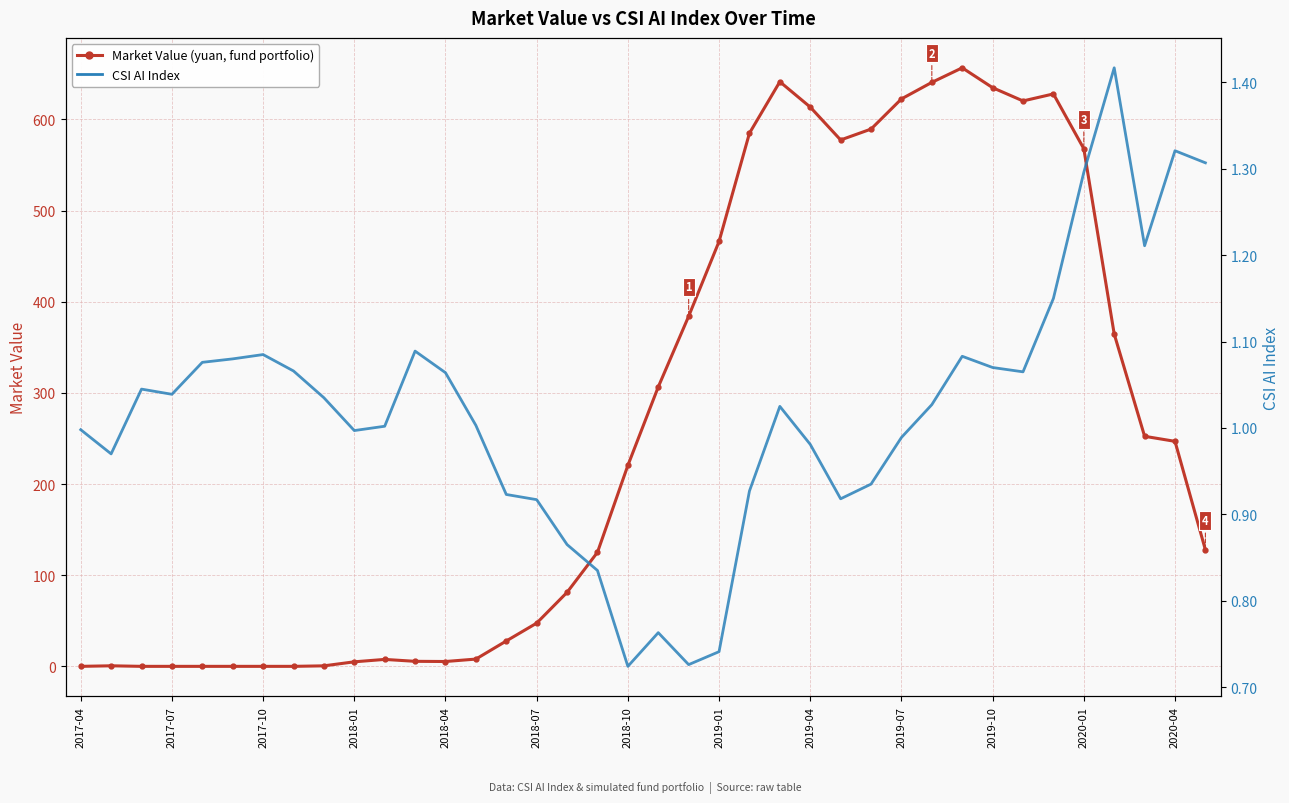

What is the total value across all series at 20?

384.8